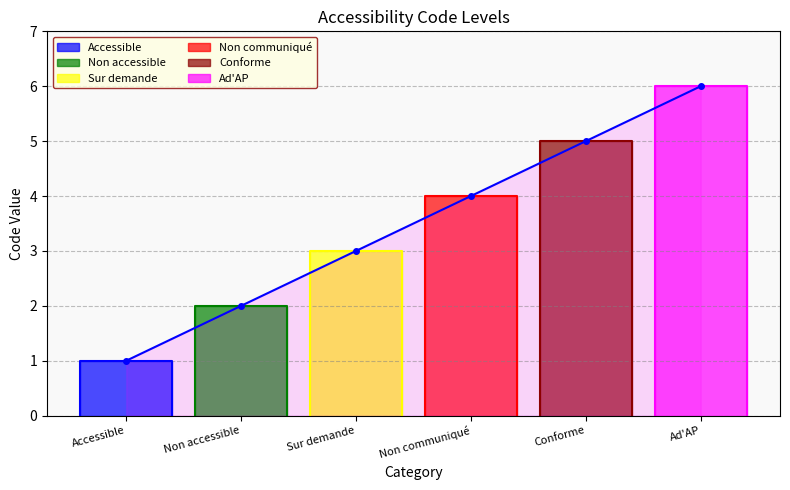

What is the maximum value shown in the chart?

6